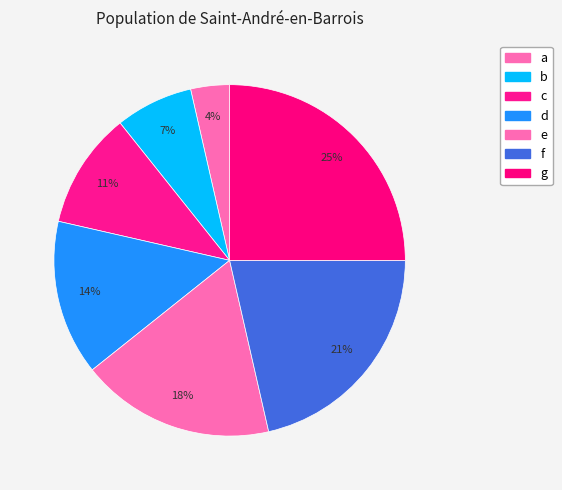

Does any single category account for the majority?

No